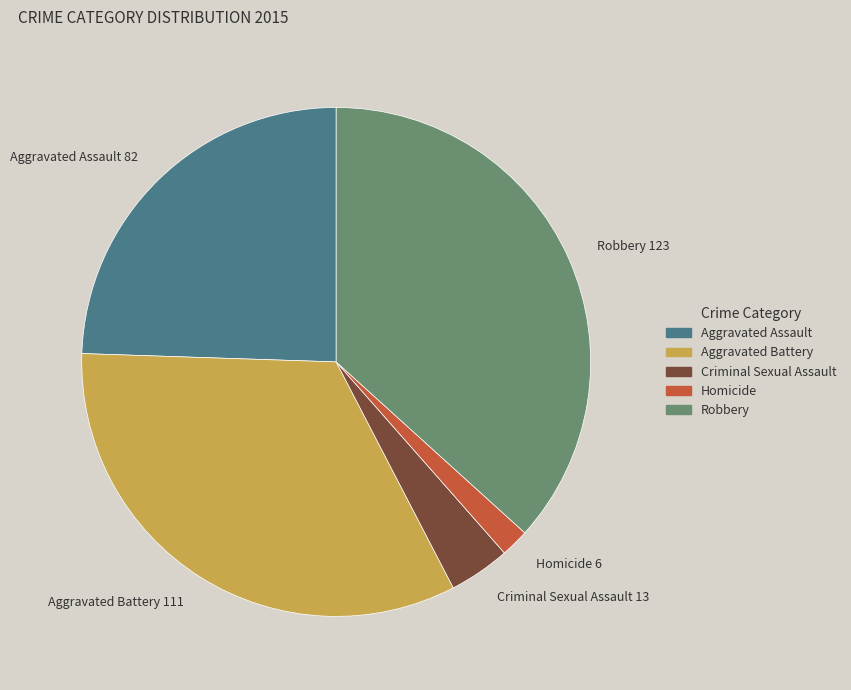

Is it true that Robbery 123 is 37% of the pie?

True